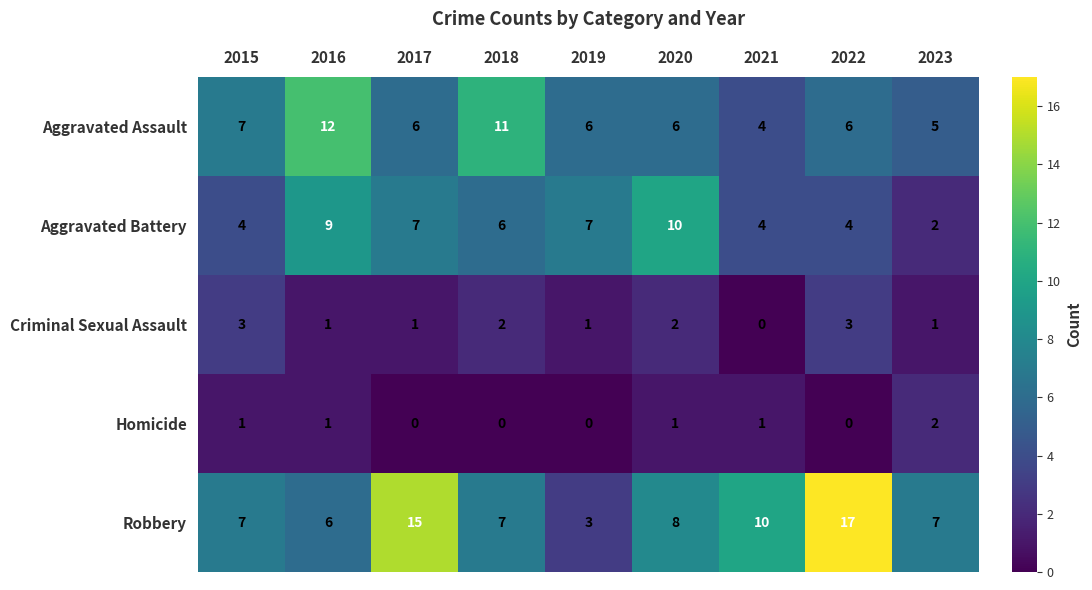

The Homicide series shows 0 at 2018. True or false?

True